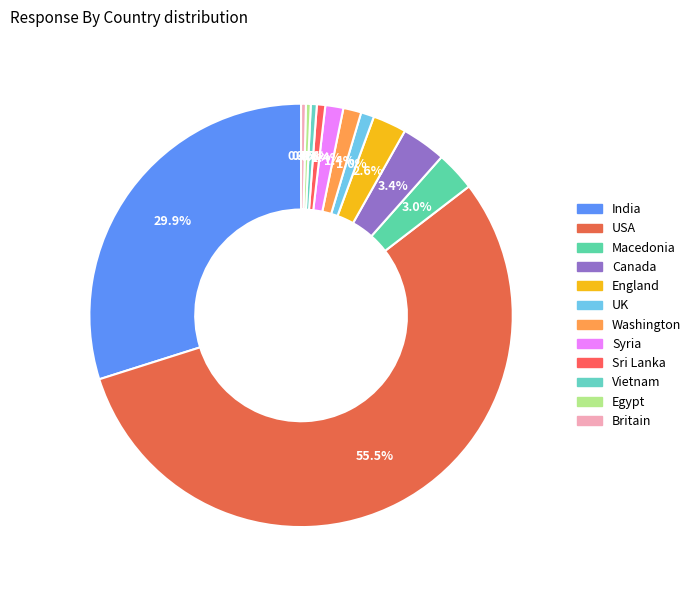

The USA slice represents 47% of the pie. True or false?

False